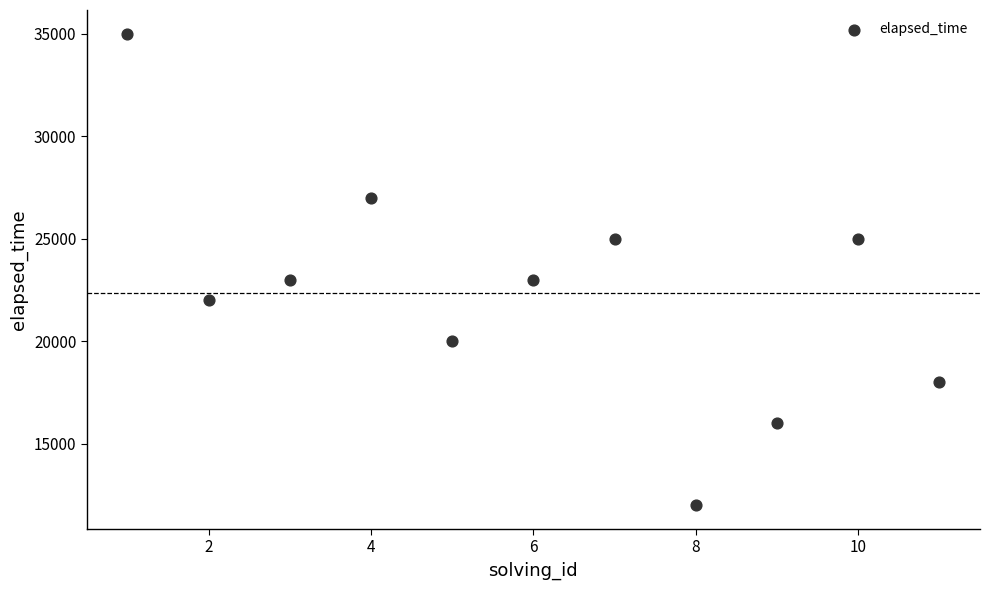

What is the range of X values (max minus min)?

10